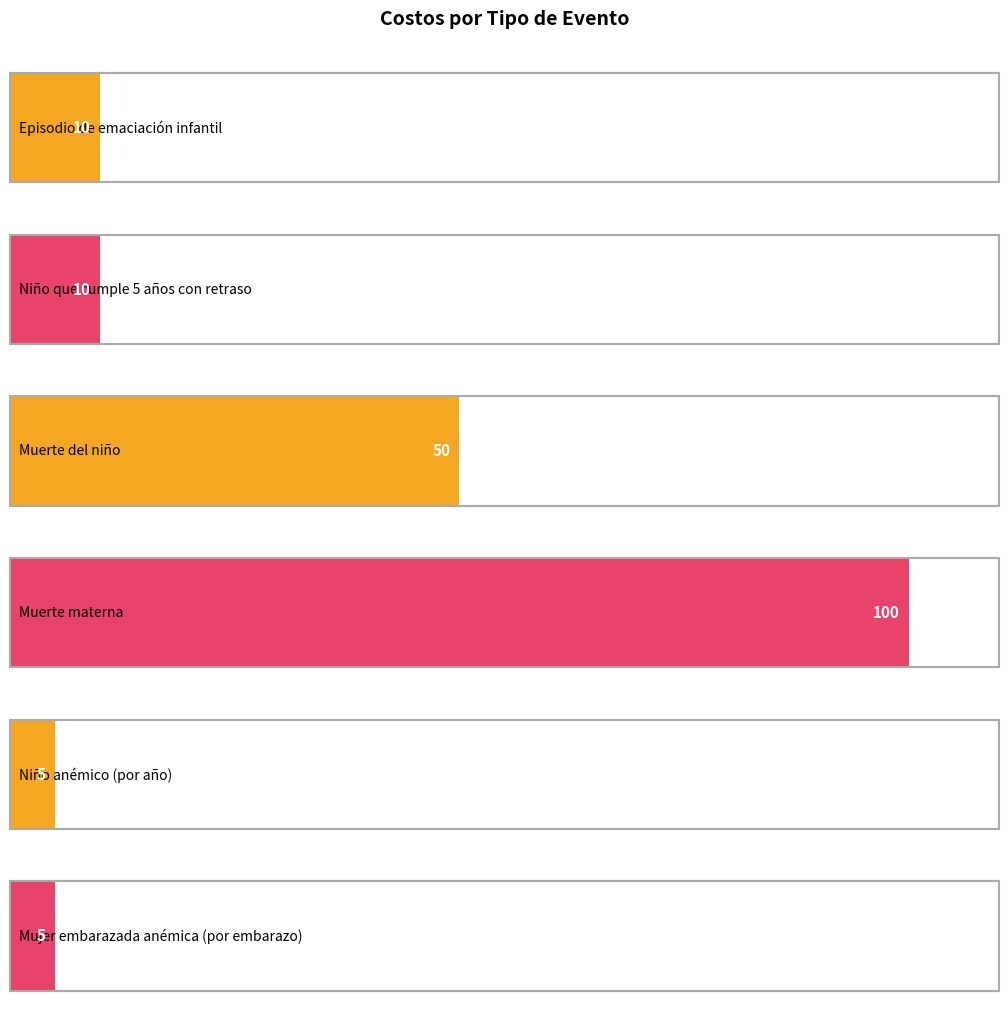

The chart shows a value of 5 at Niño anémico
(por año). True or false?

True